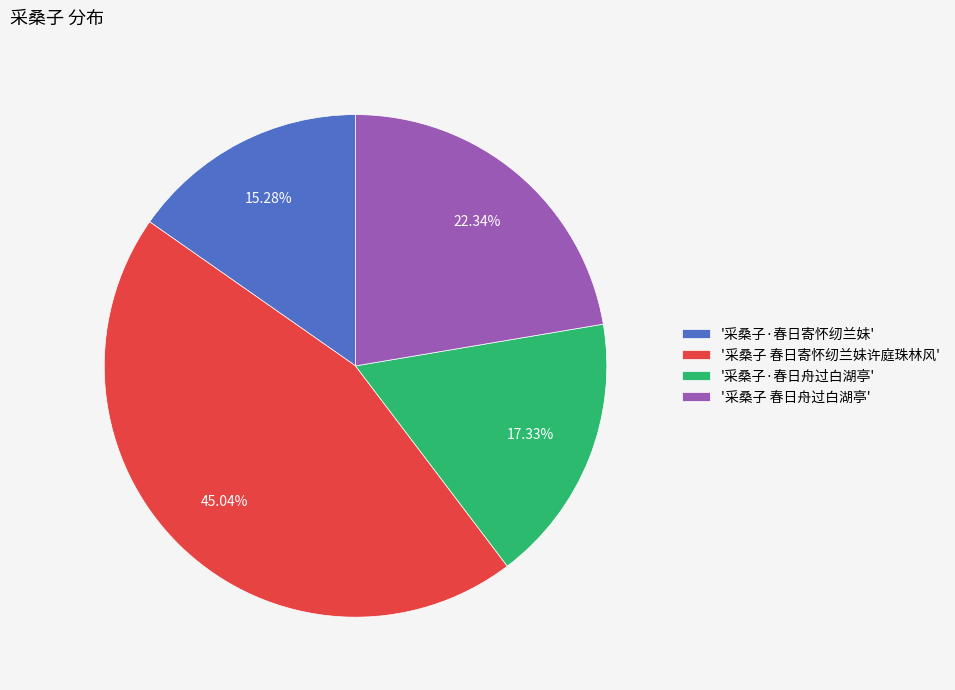

Which category has the smallest portion of the pie?

'采桑子·春日寄怀纫兰妹'